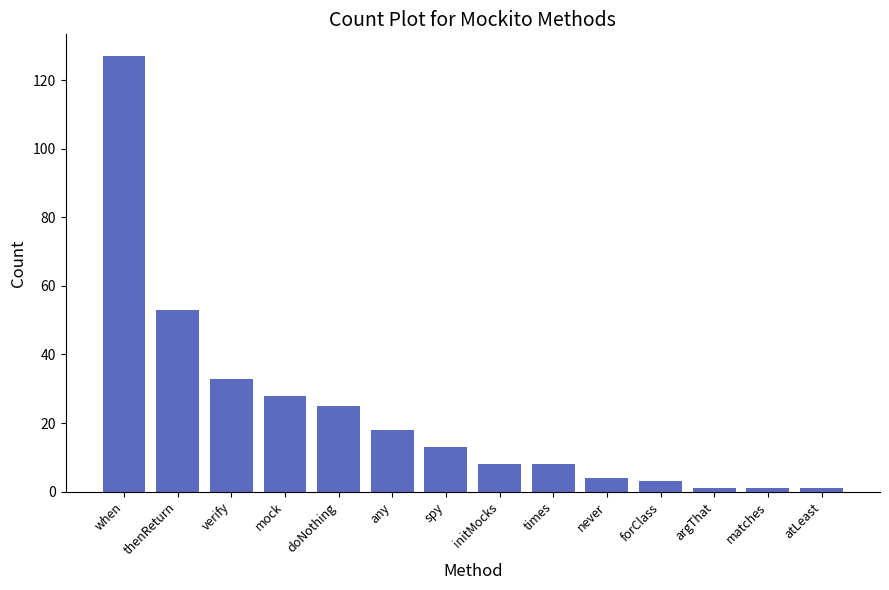

What position from the left is atLeast?

14